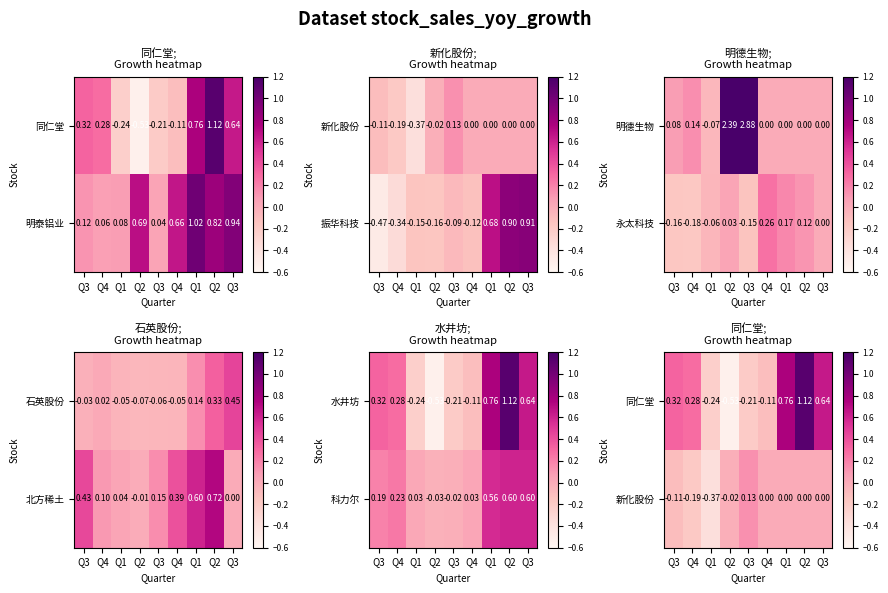

The 同仁堂 series shows 0.3 at Q3. True or false?

True